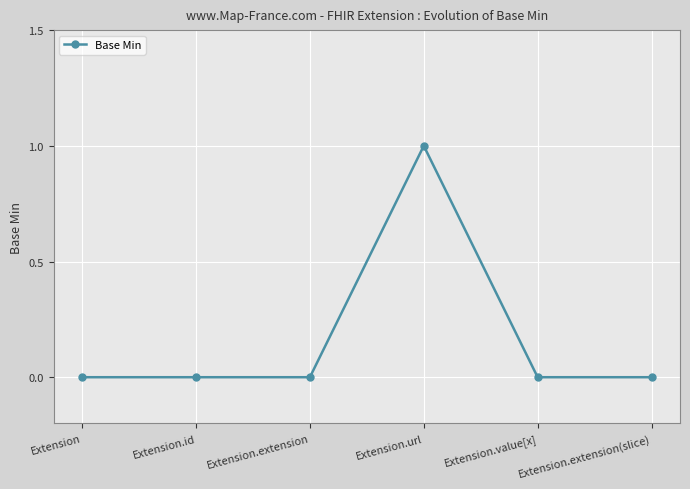

True or false: the data has more than 2 interior local peaks.

False